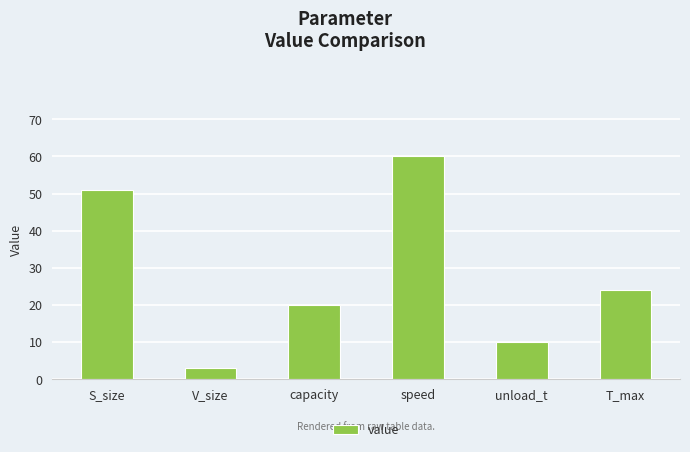

How many data points are less than 24?

3